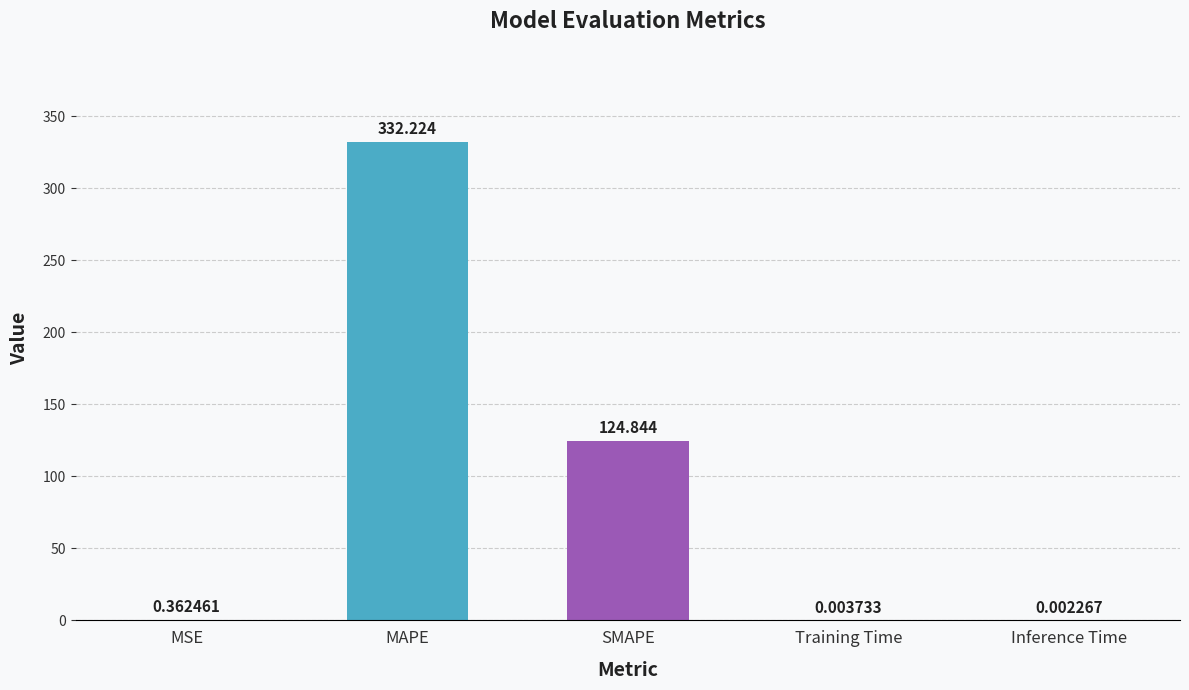

Are the bars grouped side by side (vs. stacked)?

No